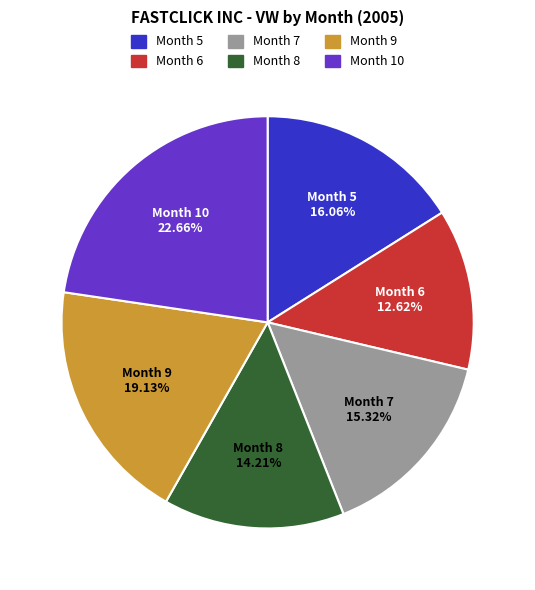

Approximately how many times larger is the value at Month 9 compared to Month 8?

1.3